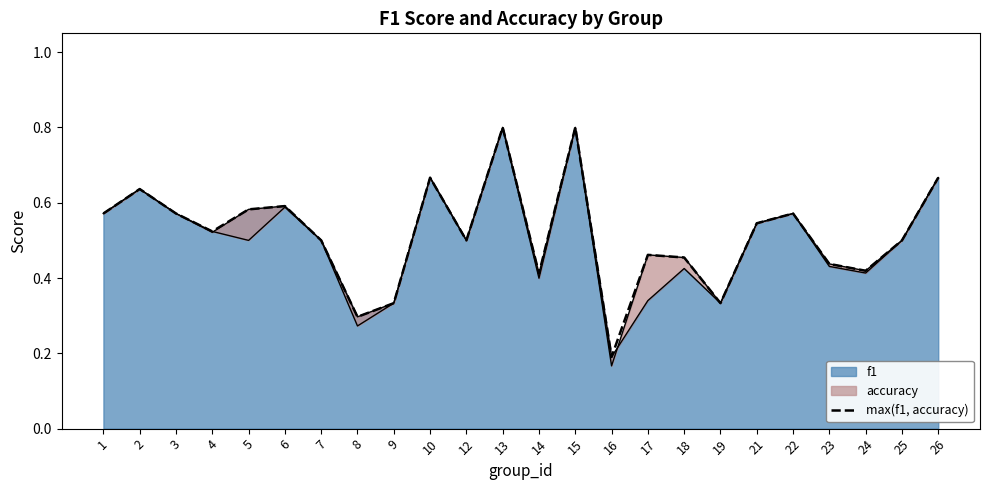

Which label corresponds to the largest value in the chart?

13